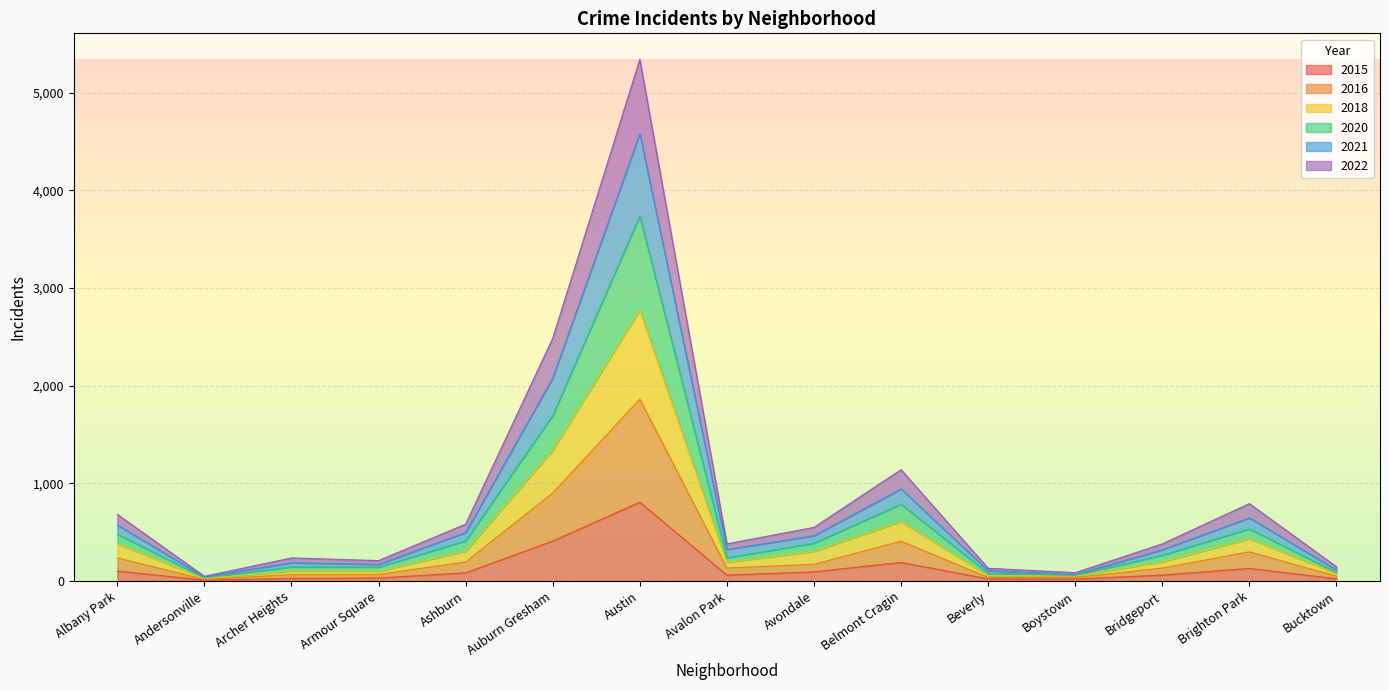

What is the total value across all series at Auburn Gresham?

2485